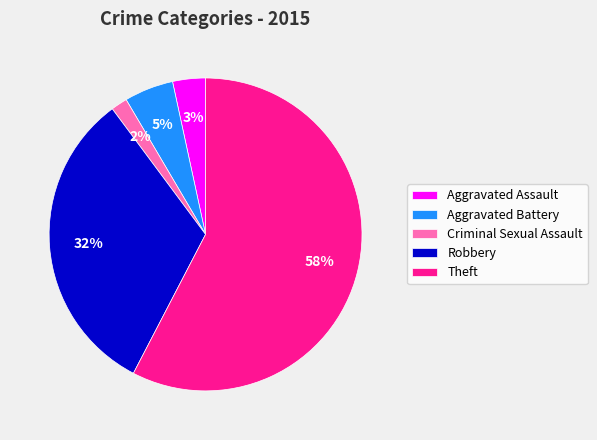

To the nearest percent, what portion does Aggravated Assault represent?

3%